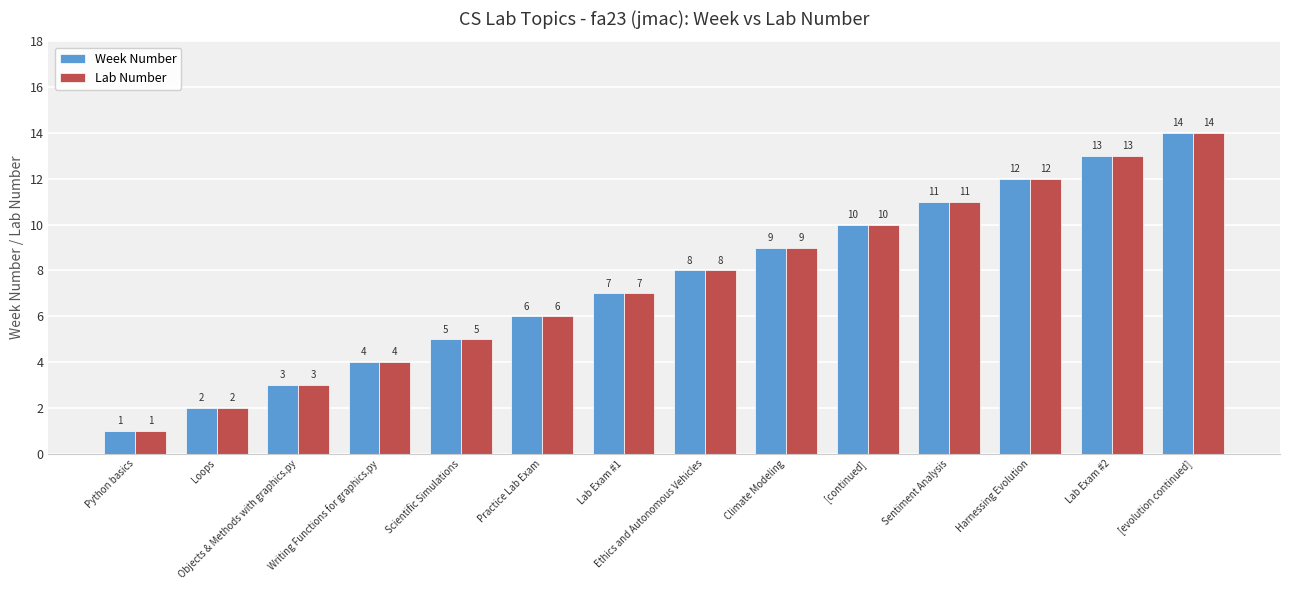

Is it true that Week Number equals 12 at Harnessing Evolution?

True